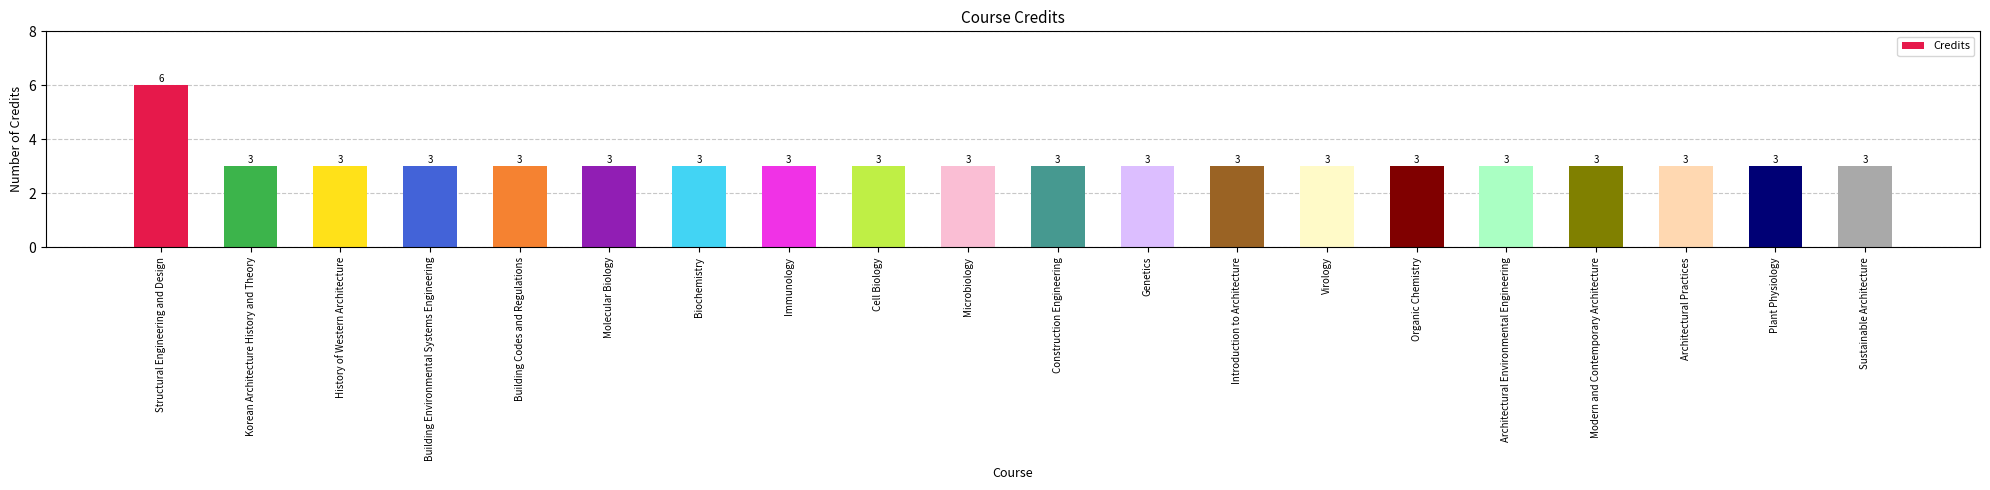

What is the sum of all values?

63